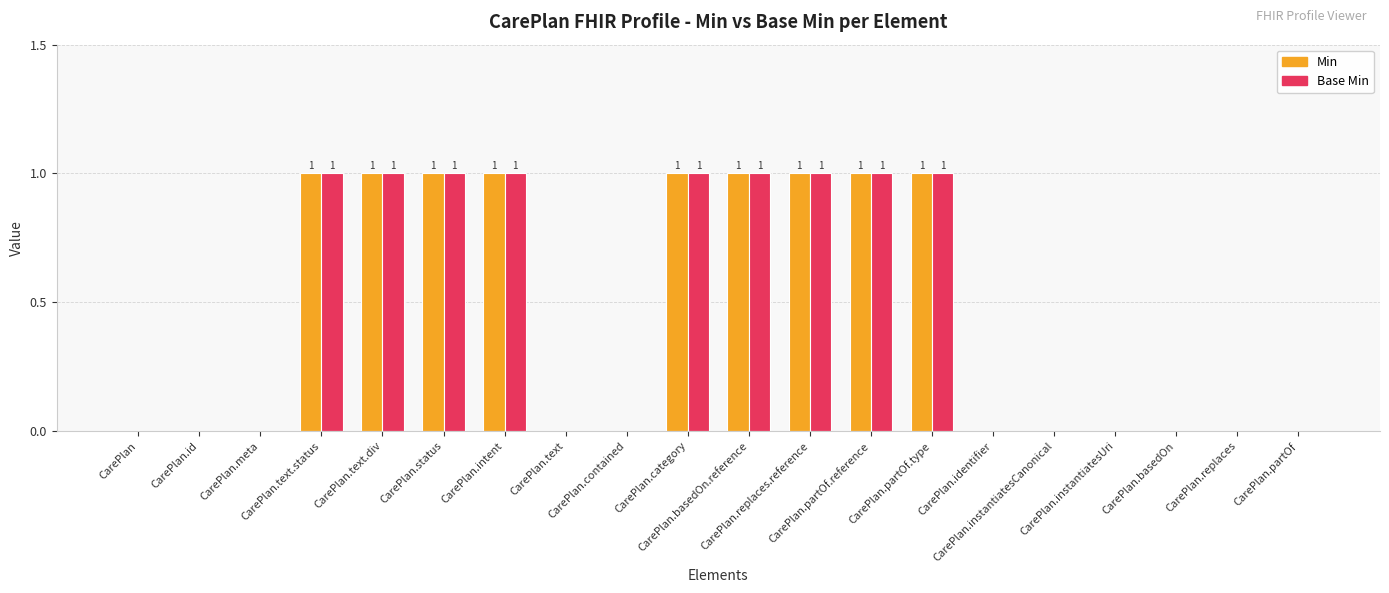

How many distinct data groups are displayed?

2